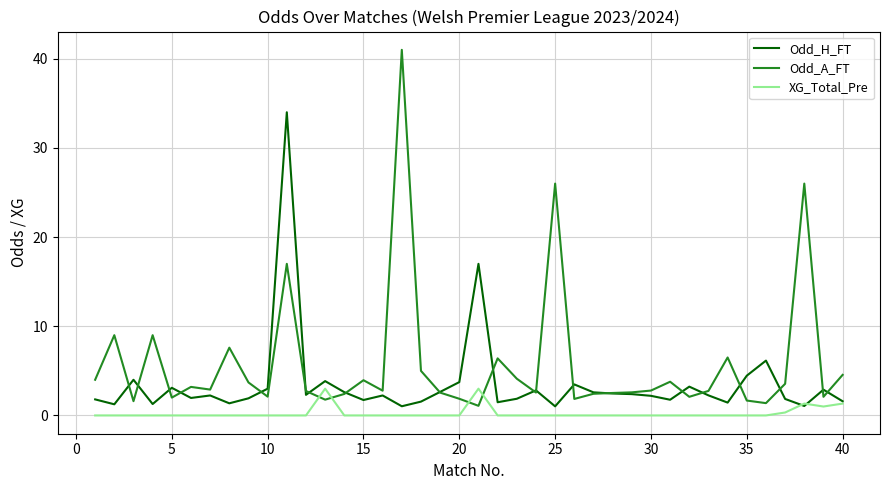

How many XG_Total_Pre values are between 0 and 1?

36